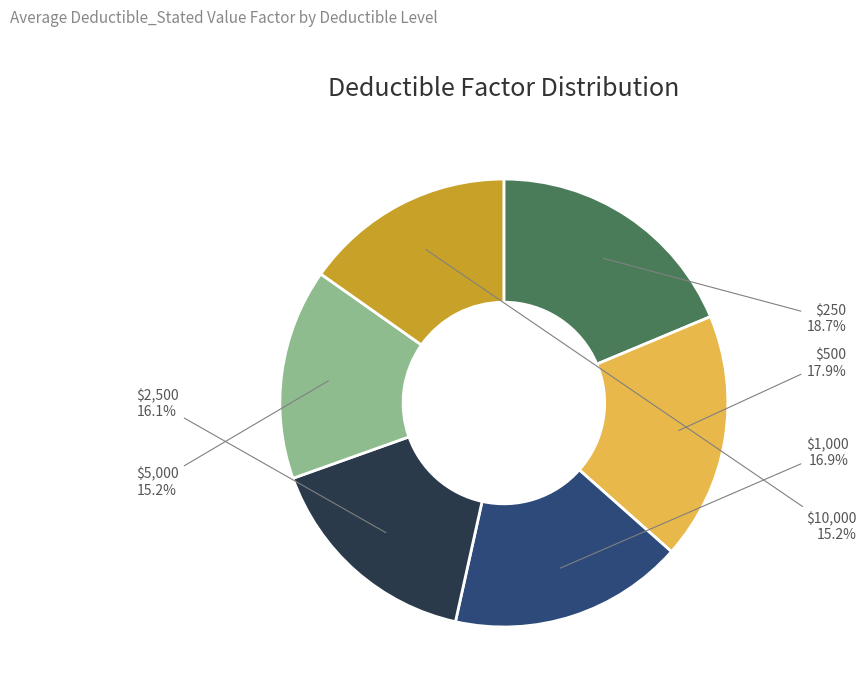

Is there any slice that represents more than half of the pie?

No